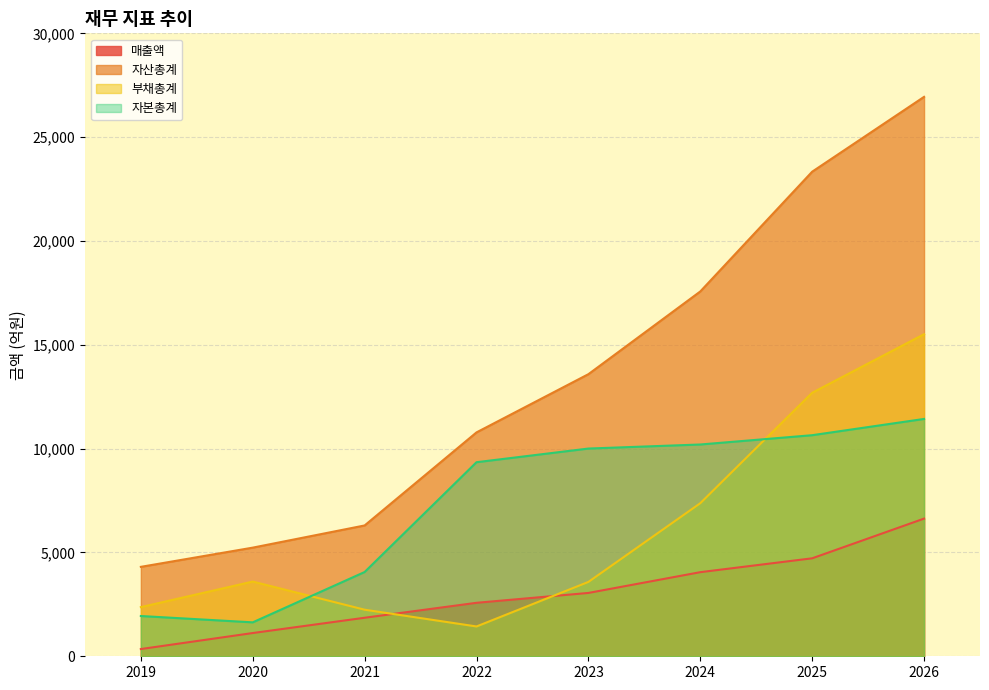

How many lines are shown in the chart?

4